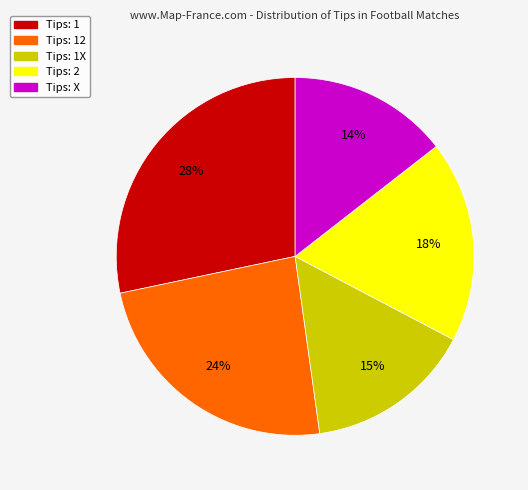

To the nearest percent, what is the difference between the largest and smallest slice percentages?

14%